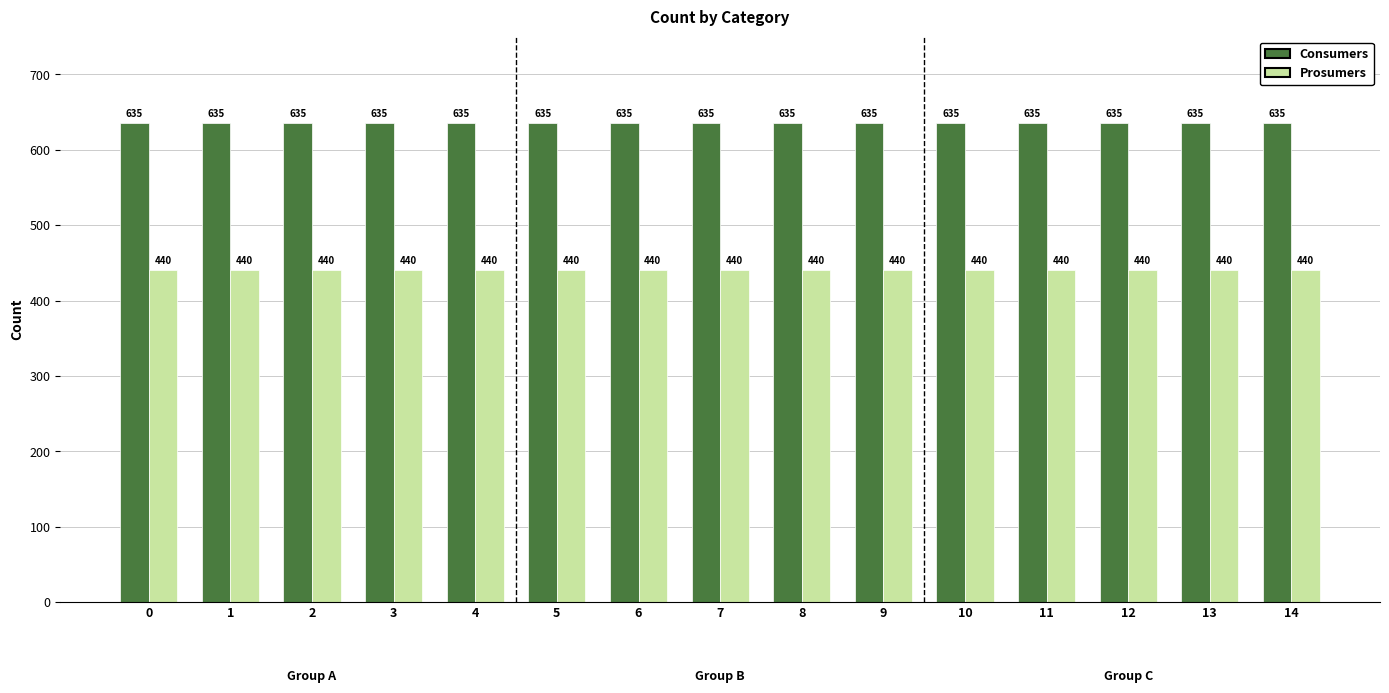

The Prosumers series shows 205 at 12. True or false?

False